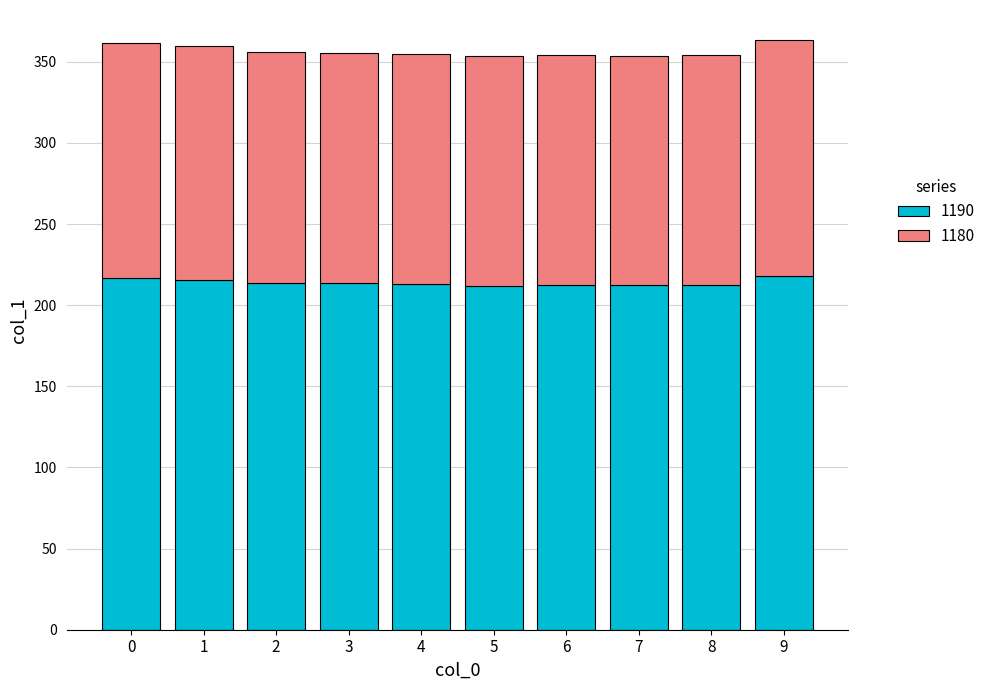

What is the lowest value of the 1190 series?

212.1